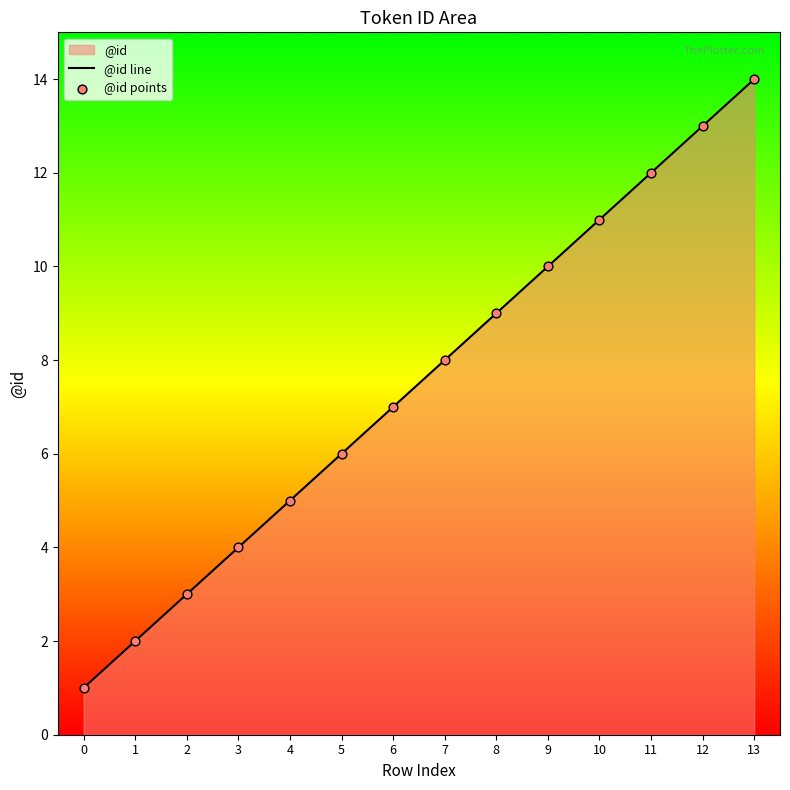

Which series contains the lowest Y value?

@id line